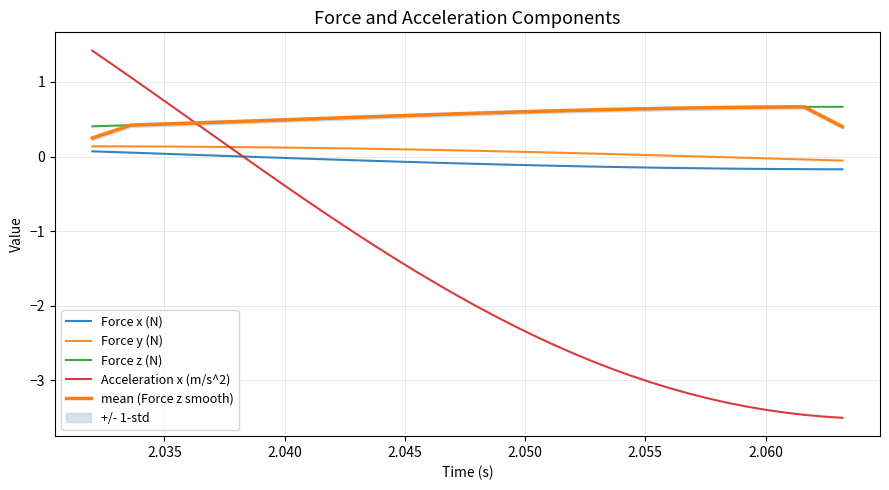

What is the difference between the second highest and second lowest values in the Acceleration x (m/s^2) series?

4.7